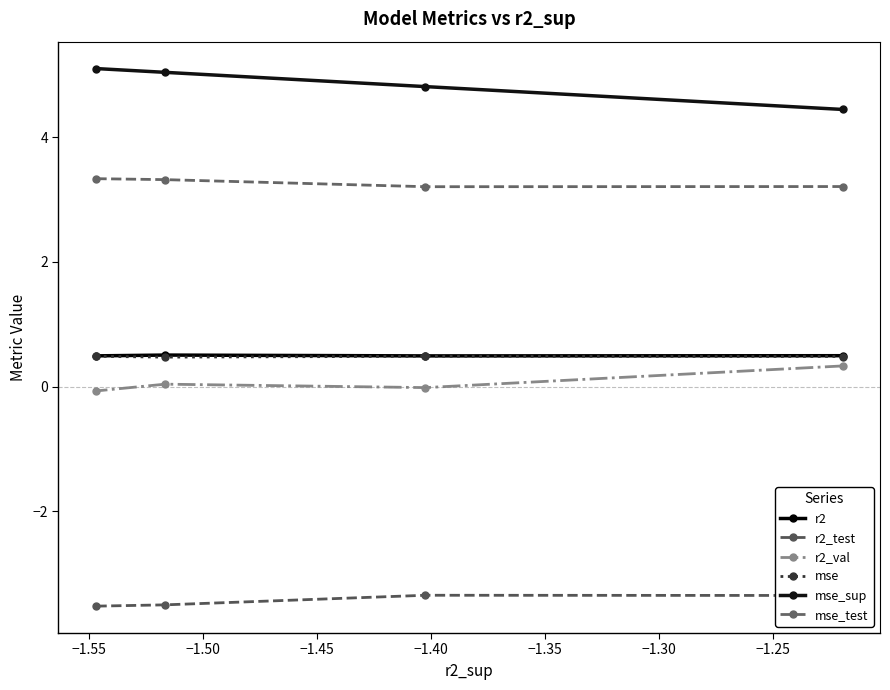

How many r2 values are between 0 and 1?

4